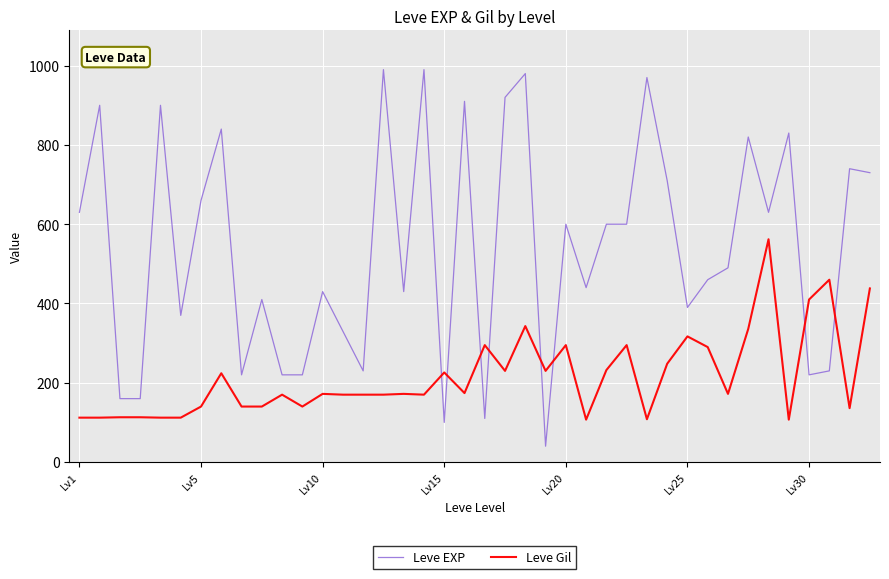

Which series ends up on top after the final intersection of Leve EXP and Leve Gil?

Leve EXP